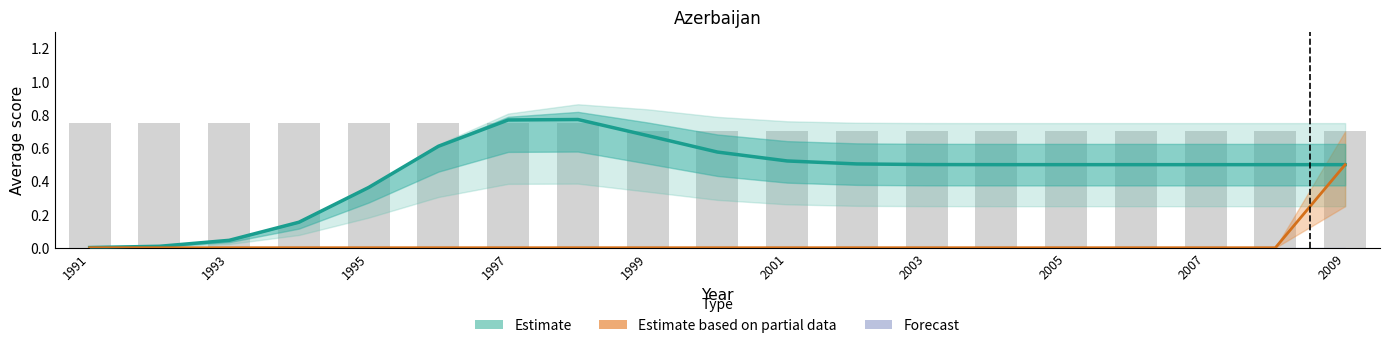

How many bars are there in total?

19